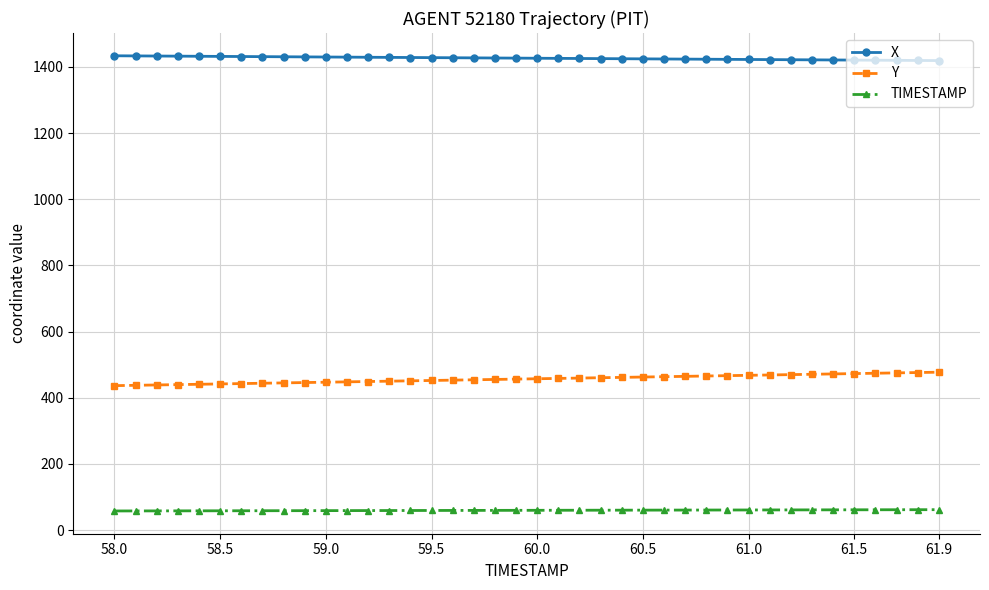

What is the greatest value displayed?

1433.9